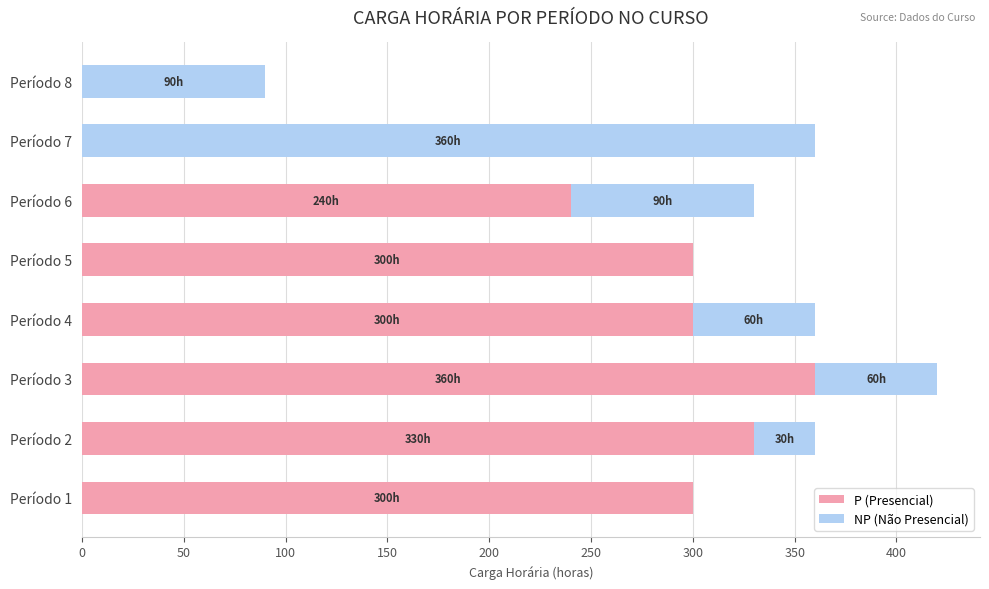

What is the total value across all series at Período 6?

330